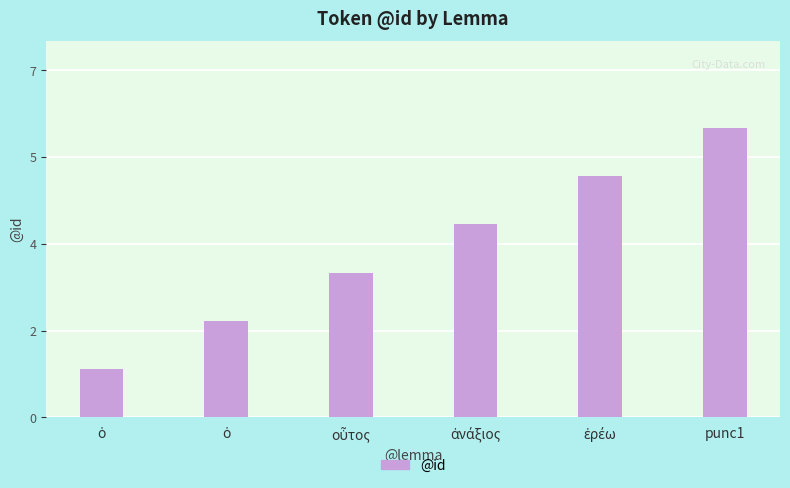

Is it true that the value at ἀνάξιος is 4?

True